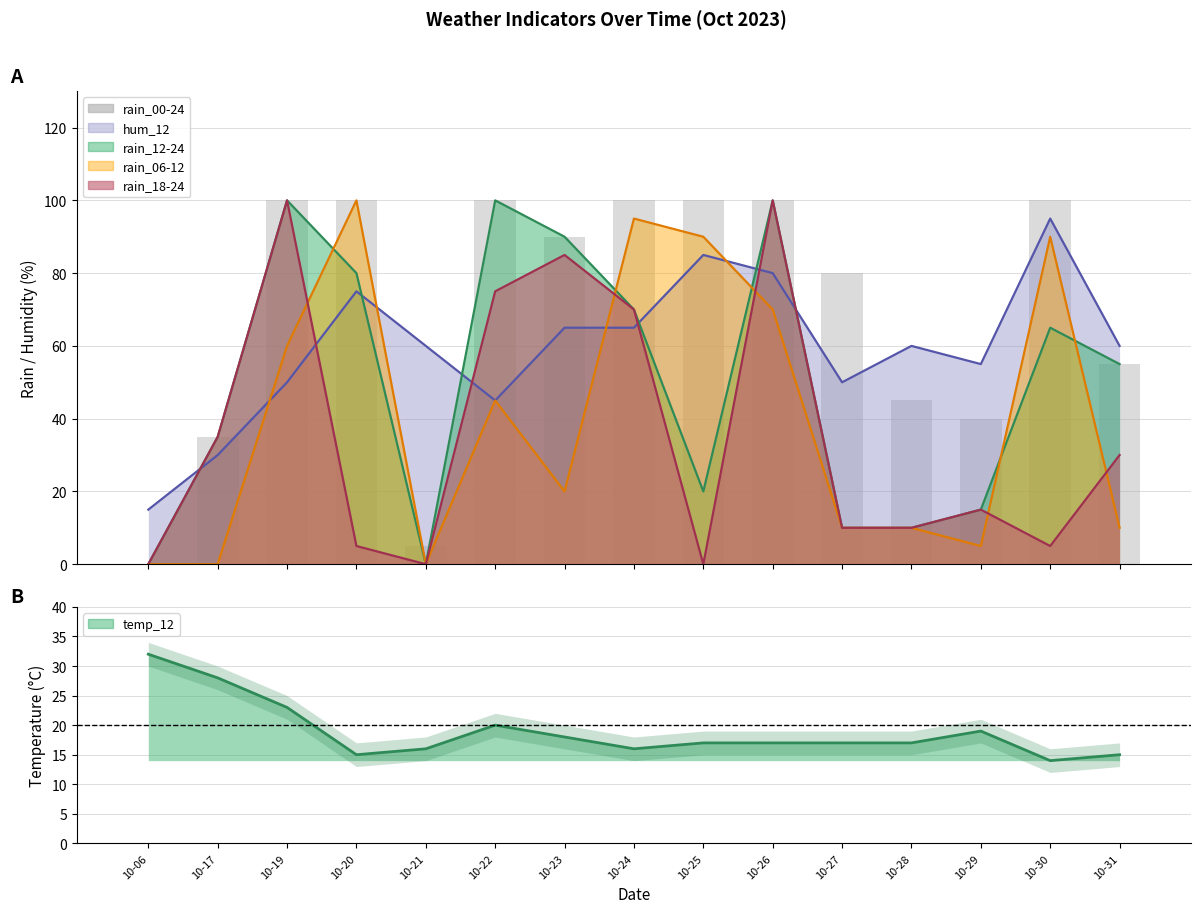

What is the ratio of the value at 10-29 to the value at 10-20?

0.4